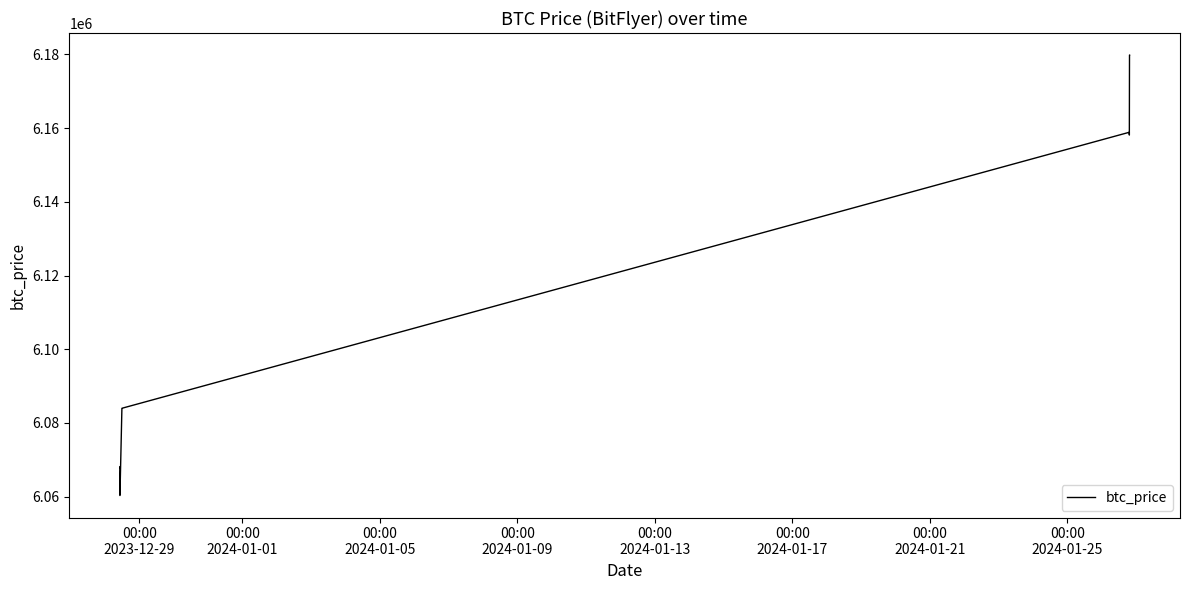

What is the minimum value shown in the chart?

6060326